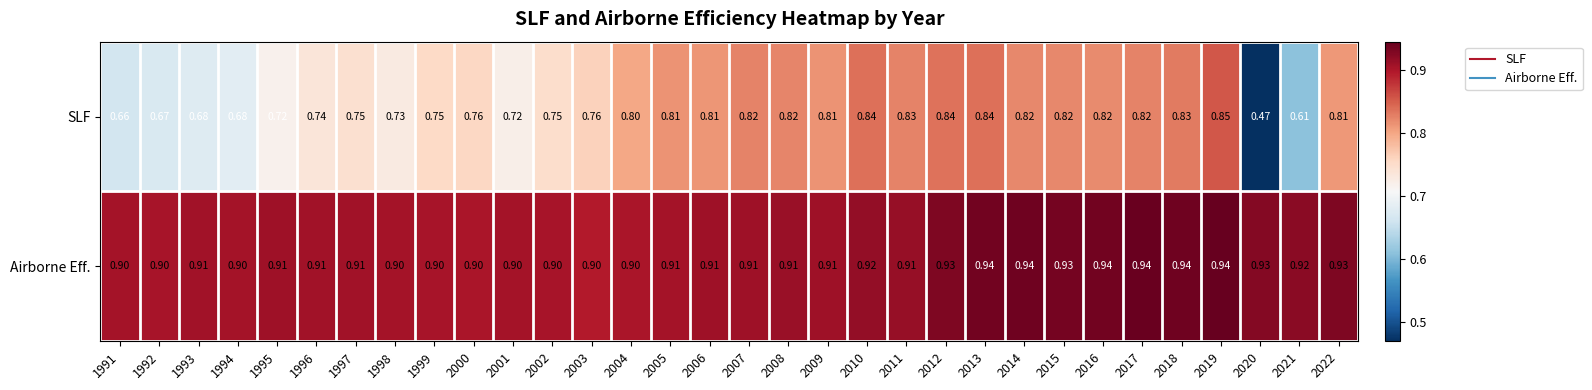

At which category is the sum across all series the highest?

2019